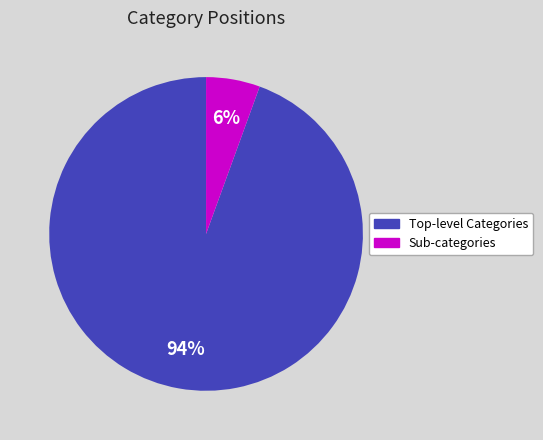

How many slices are in this pie chart?

2